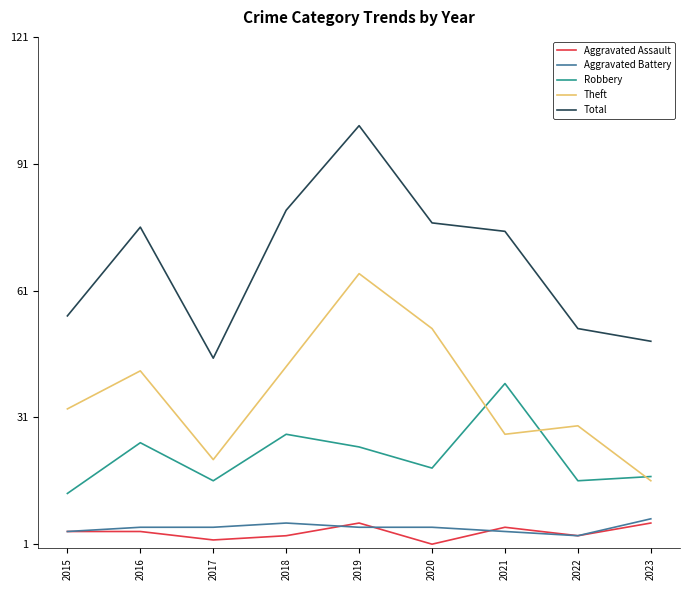

Is the value of Theft at 2023 greater than the value of Robbery at 2021?

No